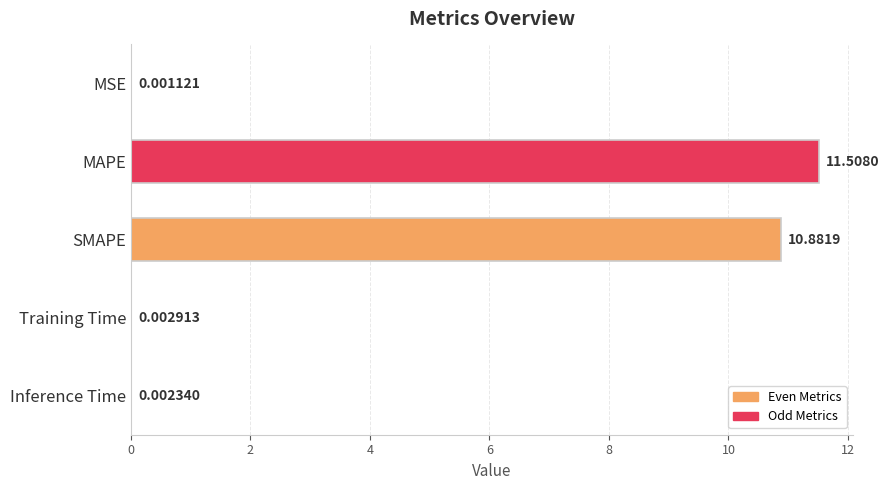

Which category has the highest value across all series?

MAPE